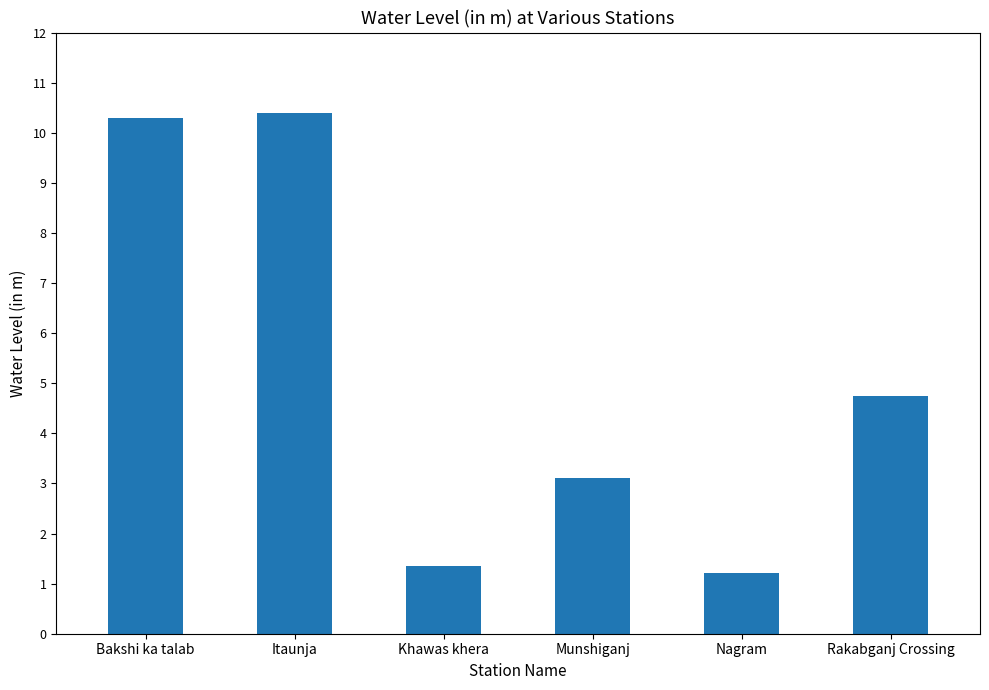

What is the average value?

5.2